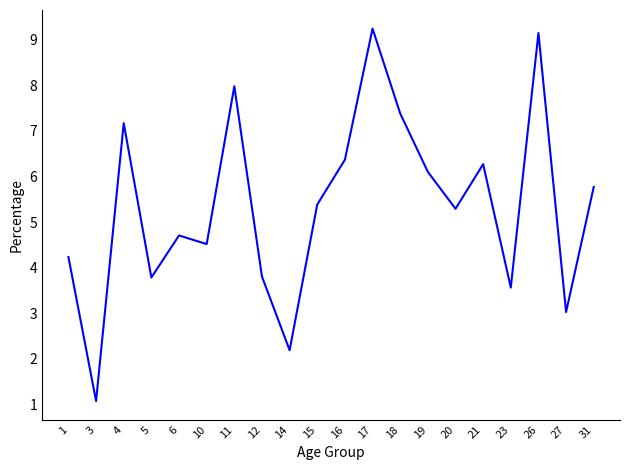

Where does the data first go above 5?

4